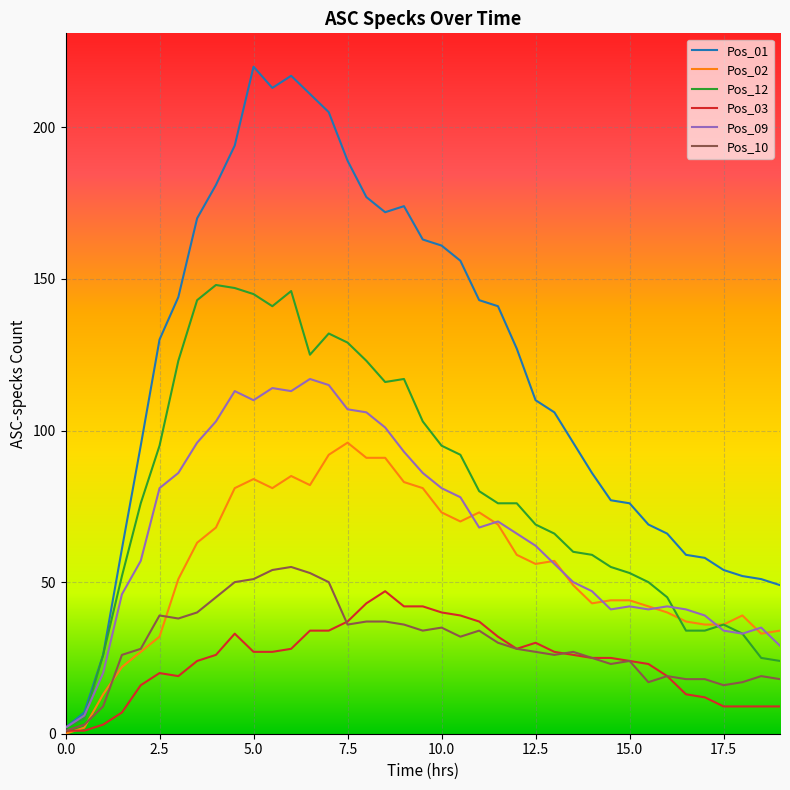

Which series has the largest total across all categories?

Pos_01